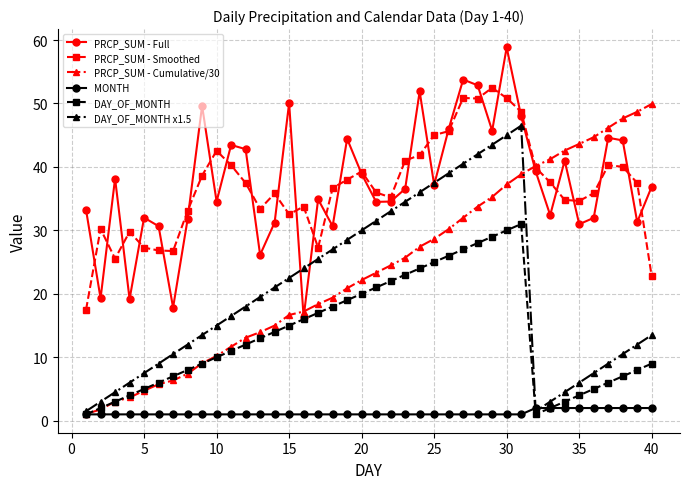

List the series in order of their peak value, highest first.

PRCP_SUM - Full, PRCP_SUM - Smoothed, PRCP_SUM - Cumulative/30, DAY_OF_MONTH x1.5, DAY_OF_MONTH, MONTH